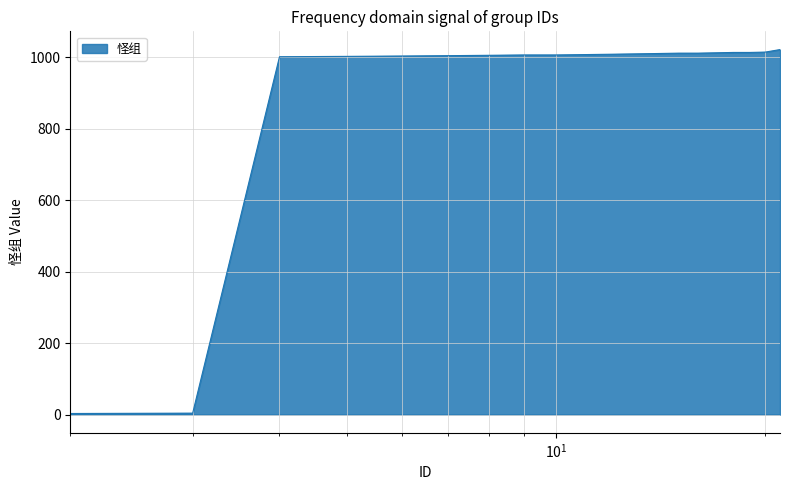

What is the difference between the maximum and minimum values?

1018